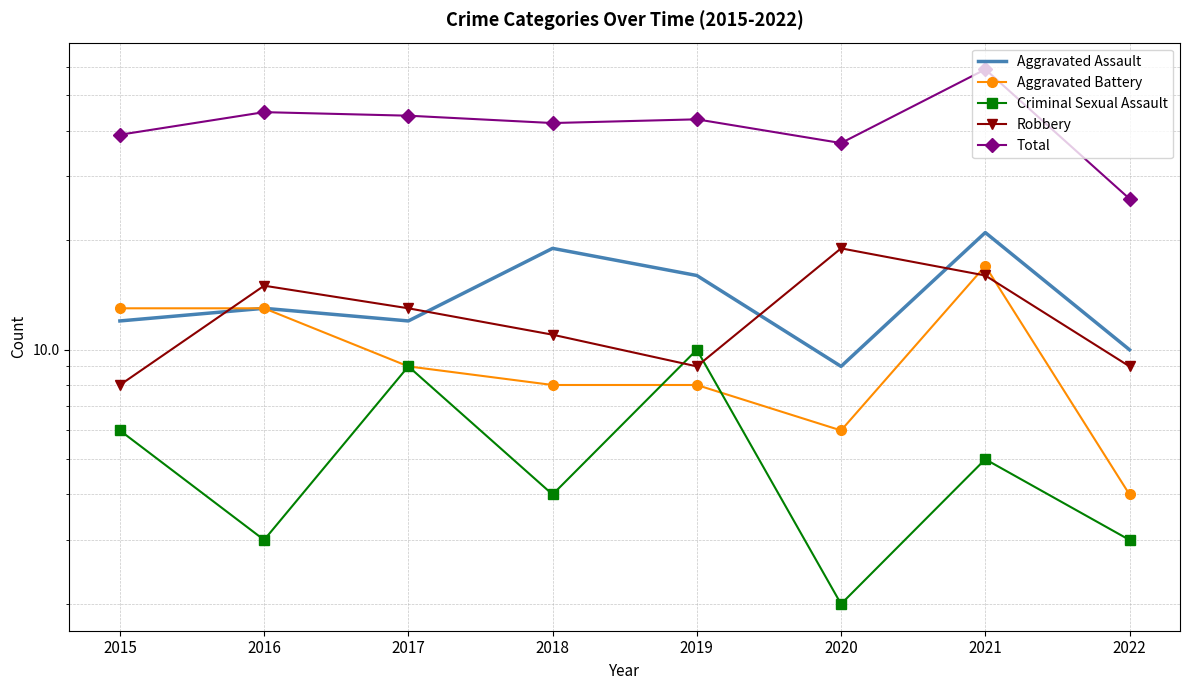

In Aggravated Assault, how many points are lower than both neighbors (excluding endpoints)?

2